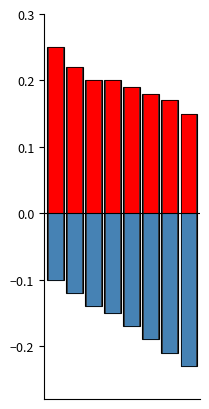

How many series are shown in this chart?

2